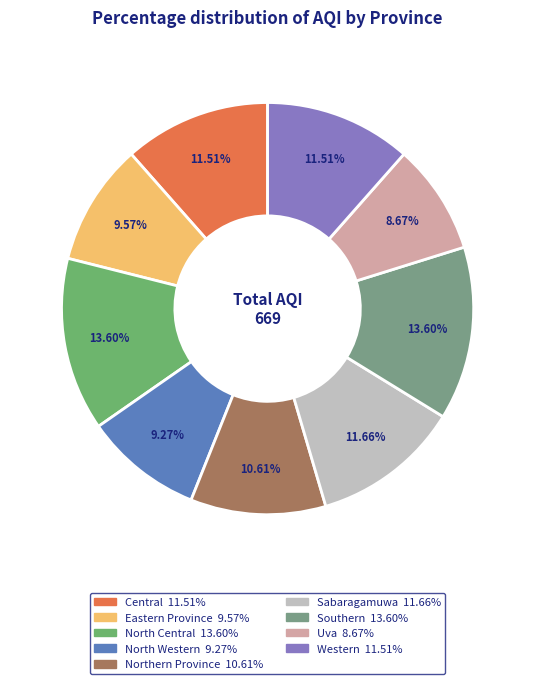

What percentage is the Southern slice, to the nearest percent?

14%